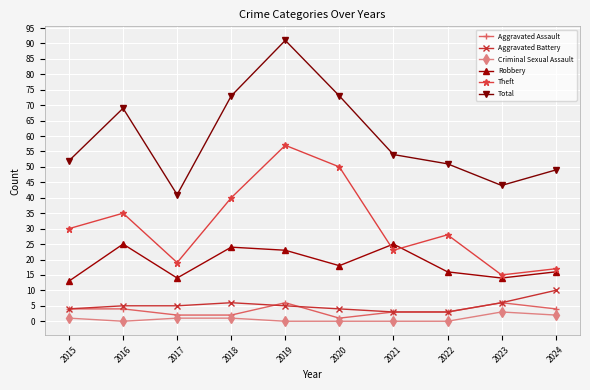

What is the spread (max minus min) of values at 2023?

41